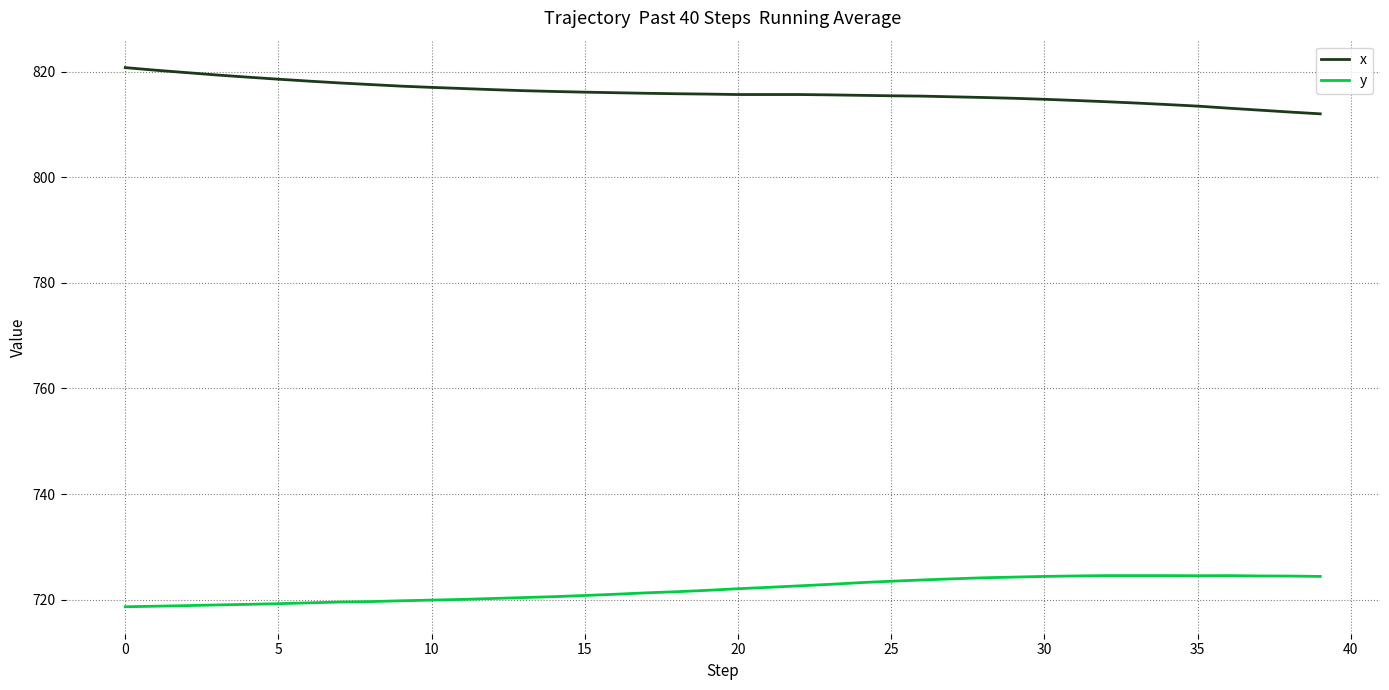

What are all the series names shown in the legend?

x, y